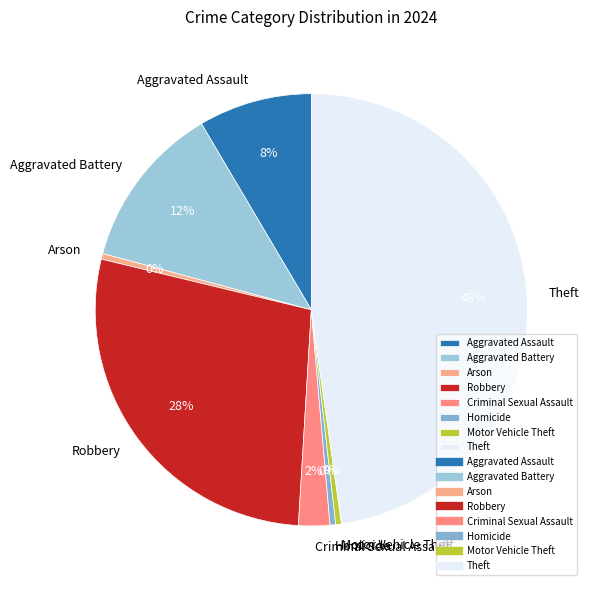

Is it true that Arson is 0% of the pie?

True